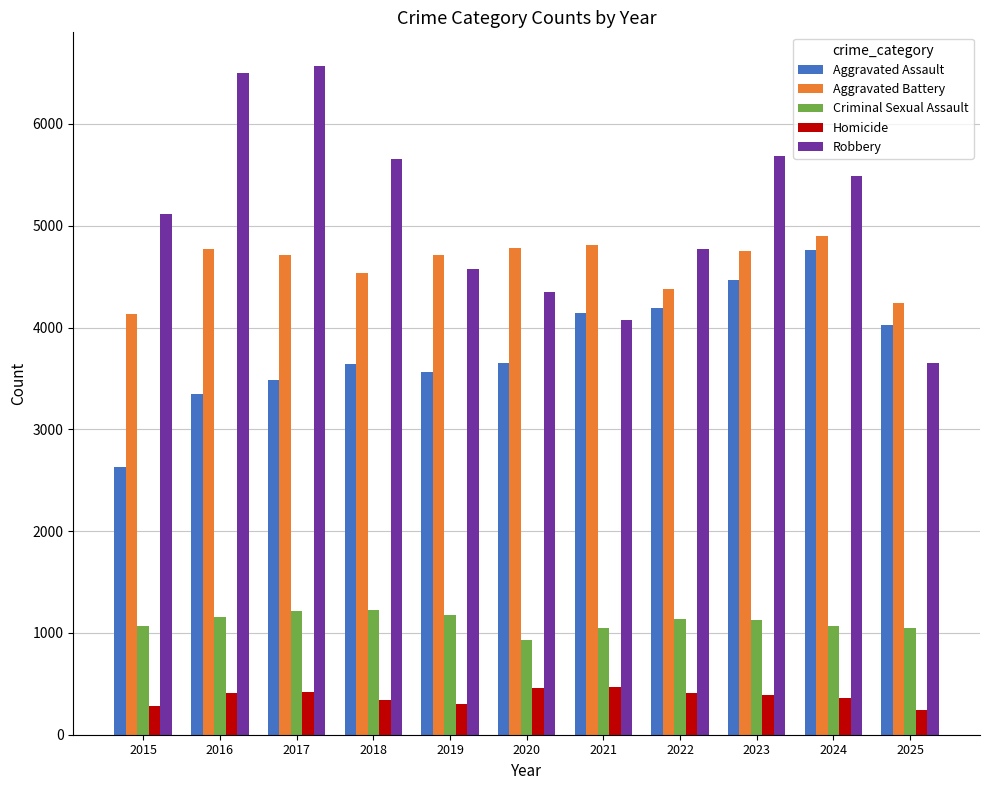

True or false: Aggravated Assault has a value of 1087 at 2020.

False